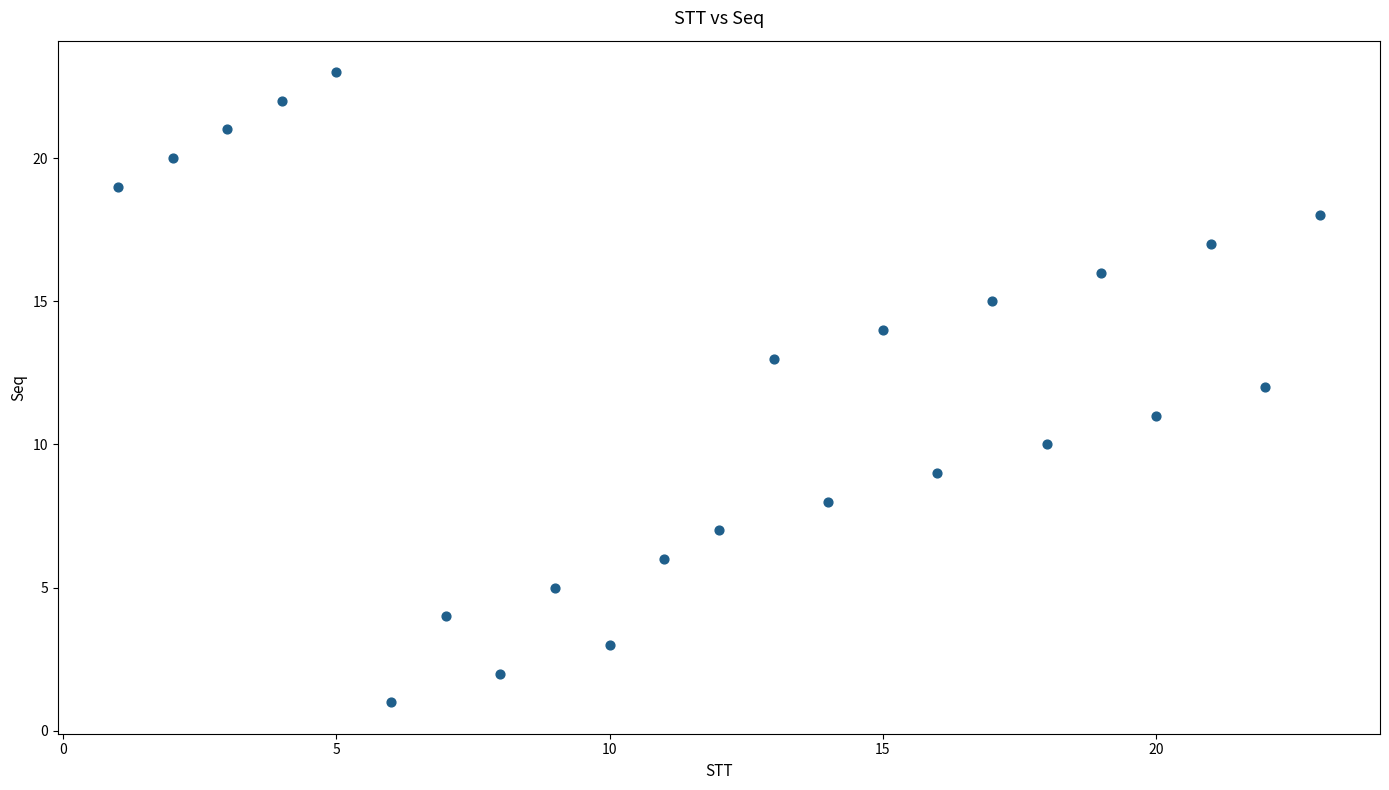

What is the range of Y values (max minus min)?

22